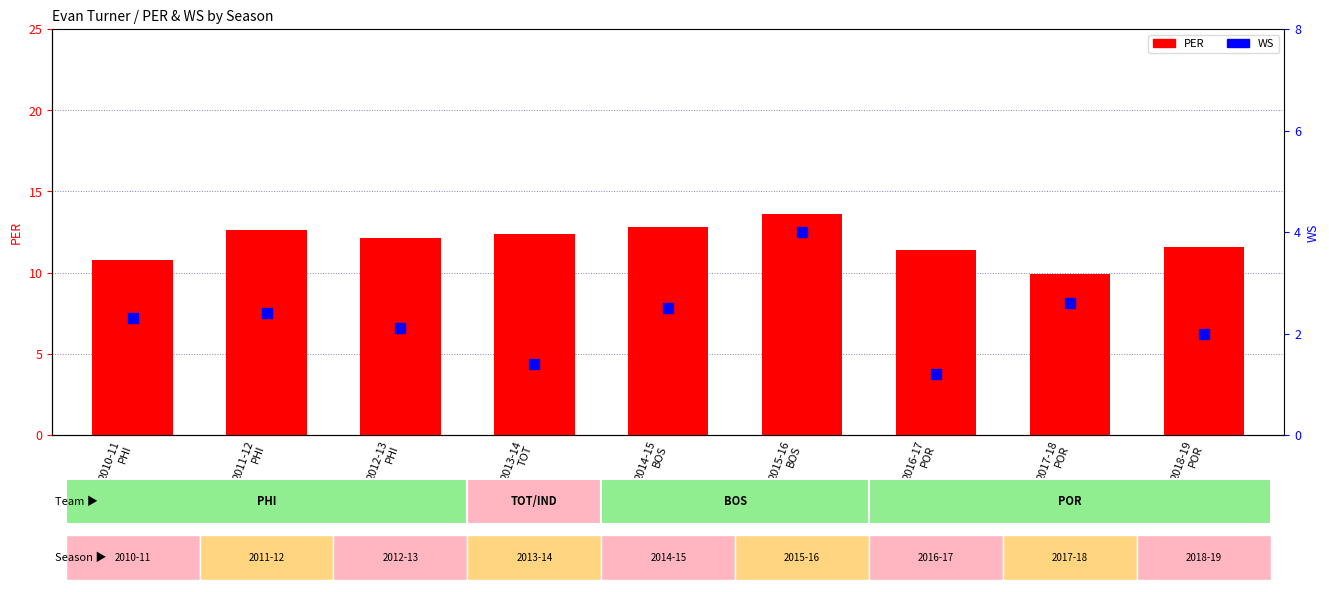

Is the value of PER at 2012-13
PHI greater than the value of WS at 2013-14
TOT?

Yes